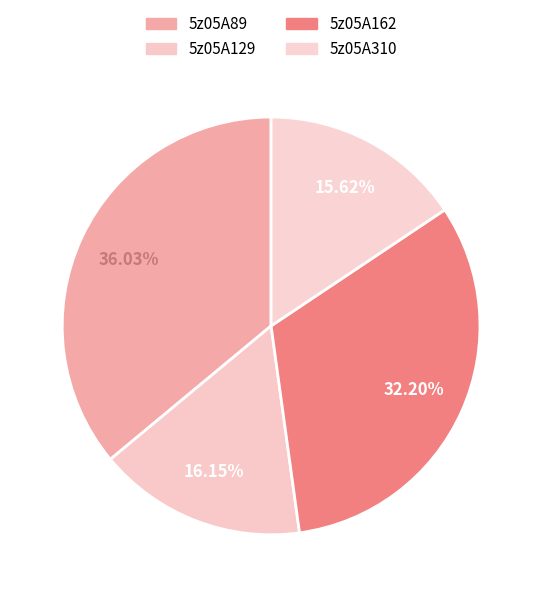

Rank the categories by value from highest to lowest.

5z05A89, 5z05A162, 5z05A129, 5z05A310